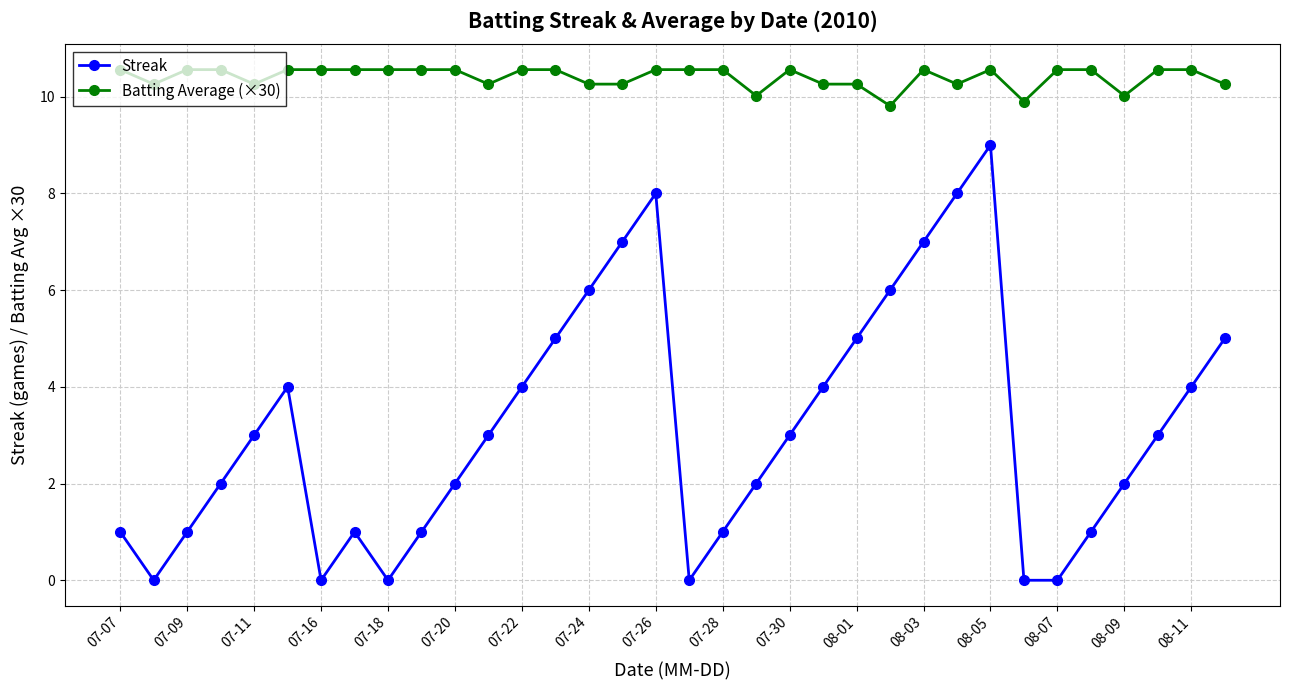

True or false: Batting Average (×30) has more than 2 points higher than both neighbors.

True